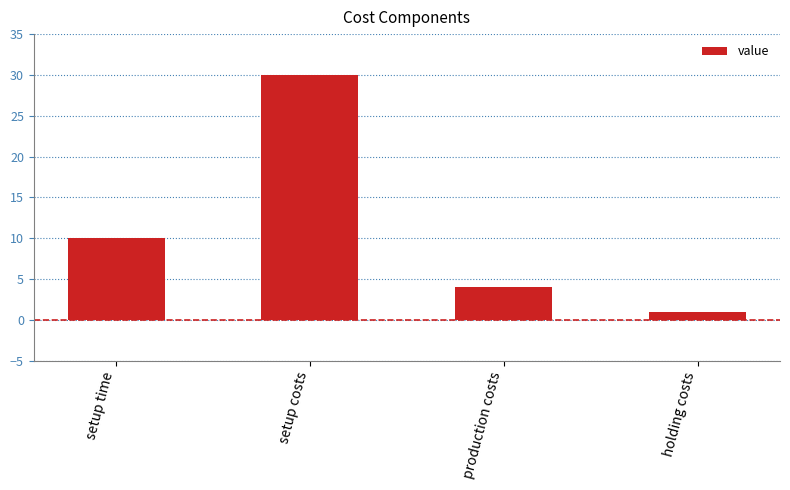

Between holding costs and setup costs, which is larger?

setup costs